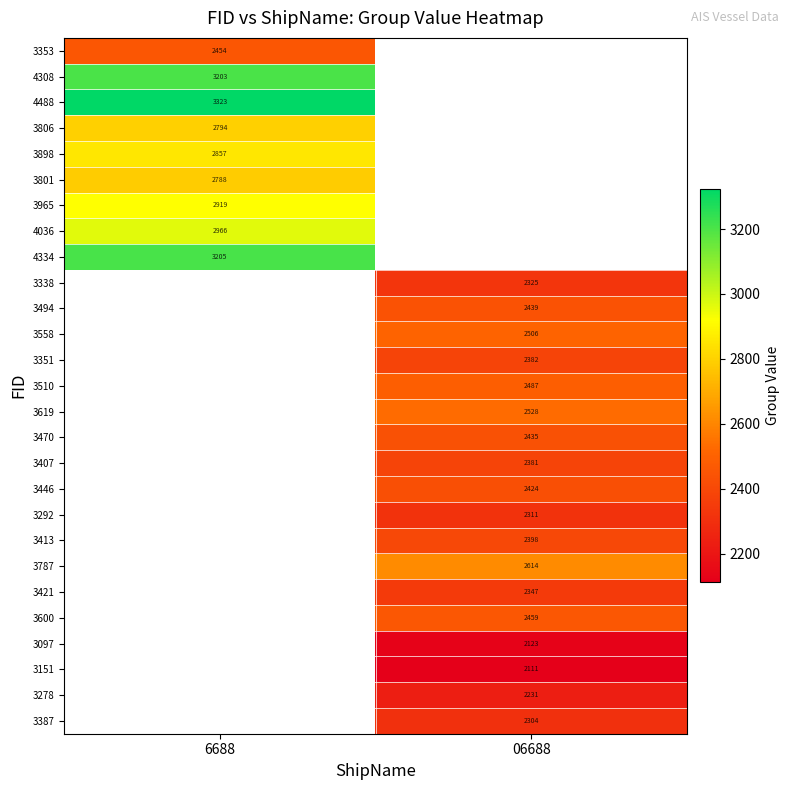

The 3806 series shows 613 at 6688. True or false?

False